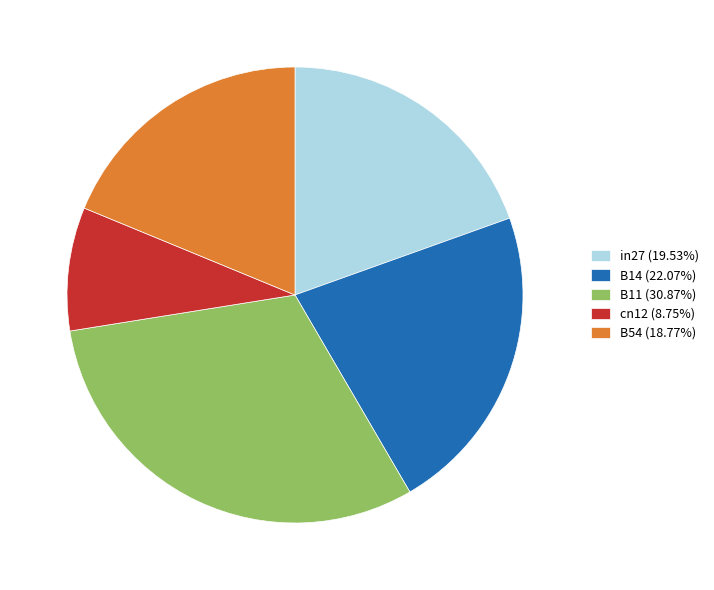

Is the sum of in27 (19.53%) and B54 (18.77%) greater than half?

No